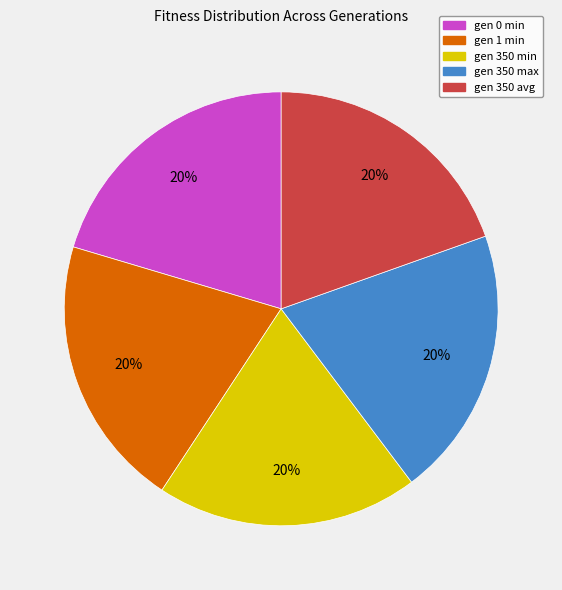

Do gen 350 max and gen 0 min together represent more than half of the pie?

No